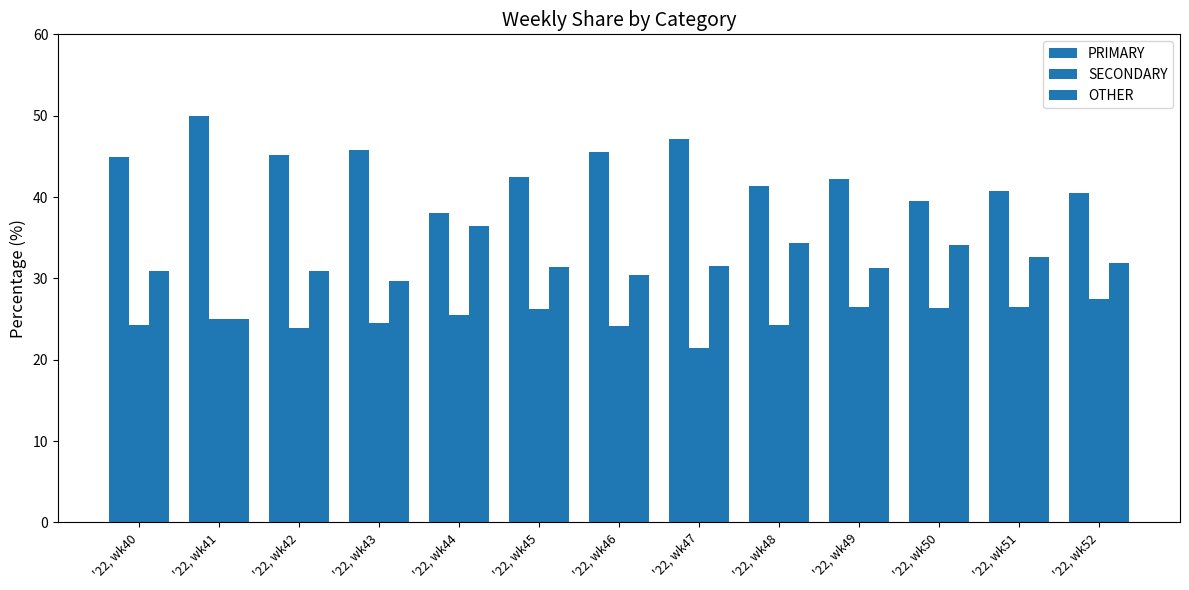

Between '22, wk47 and '22, wk51, which is larger?

'22, wk47